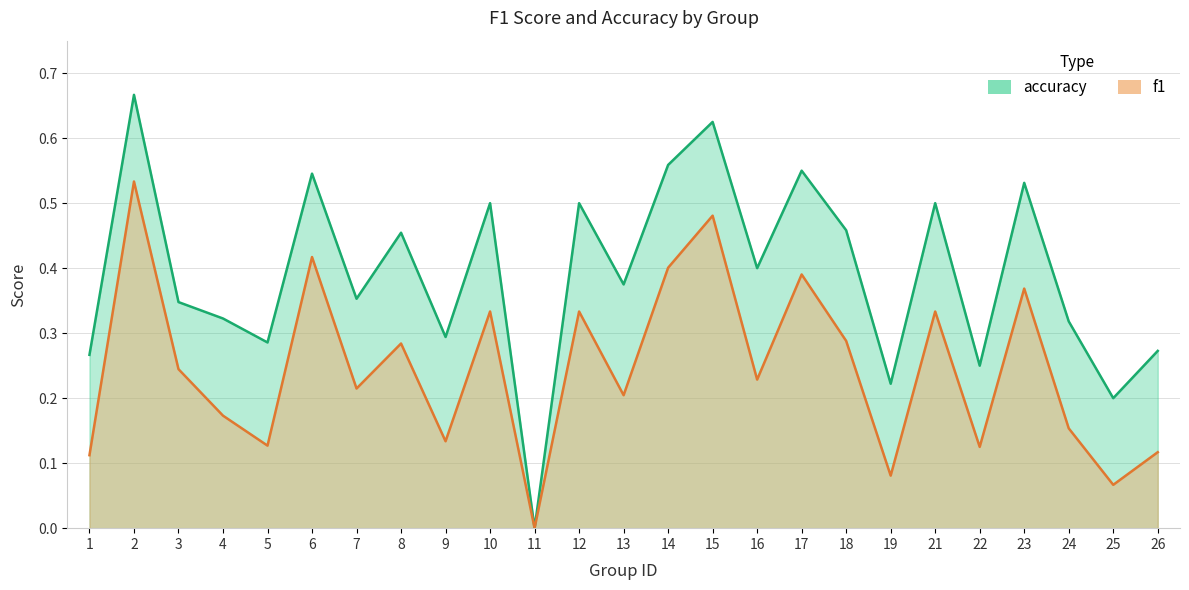

Which series has the widest spread of values?

accuracy